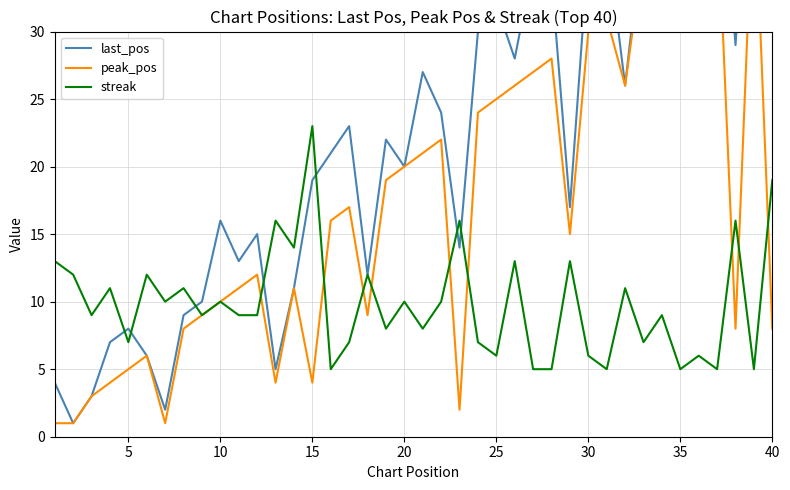

The streak series shows 23 at 15. True or false?

True